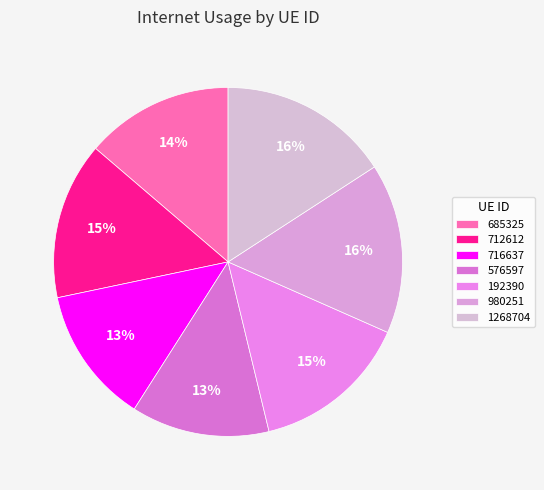

Does any single category account for the majority?

No